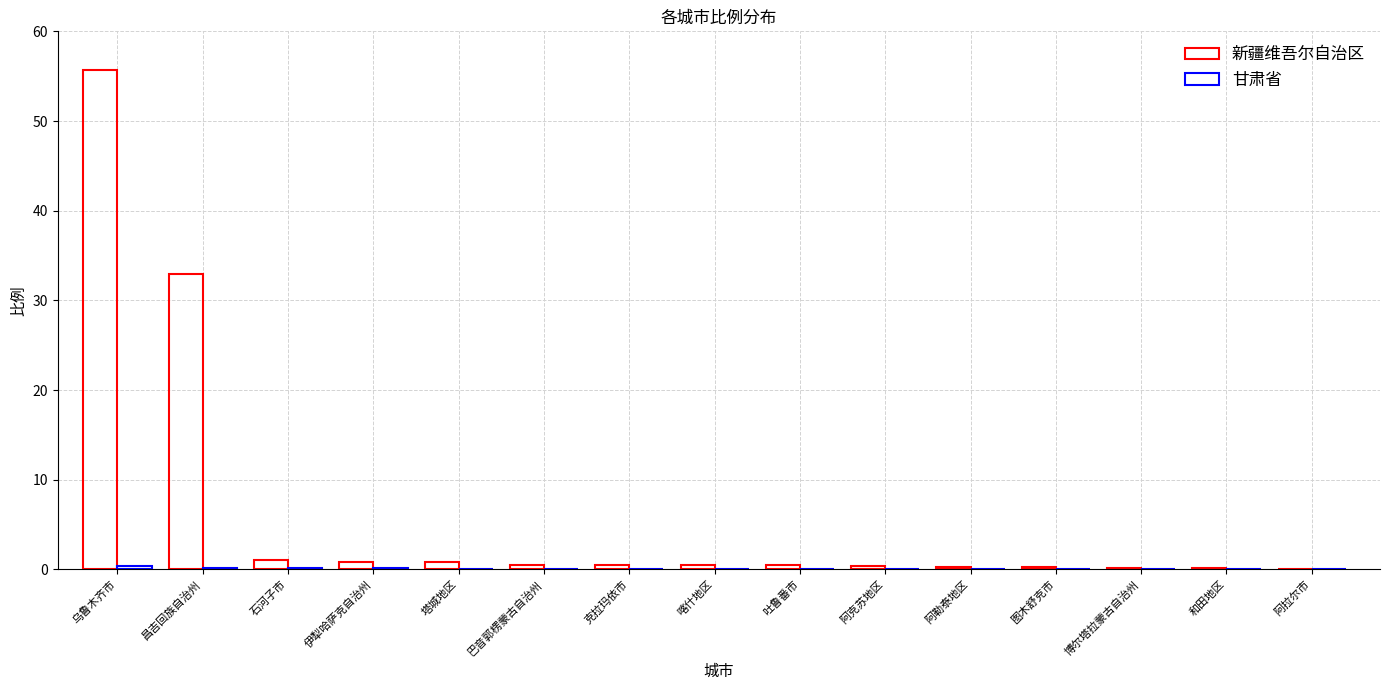

How many categories are shown in the chart?

15